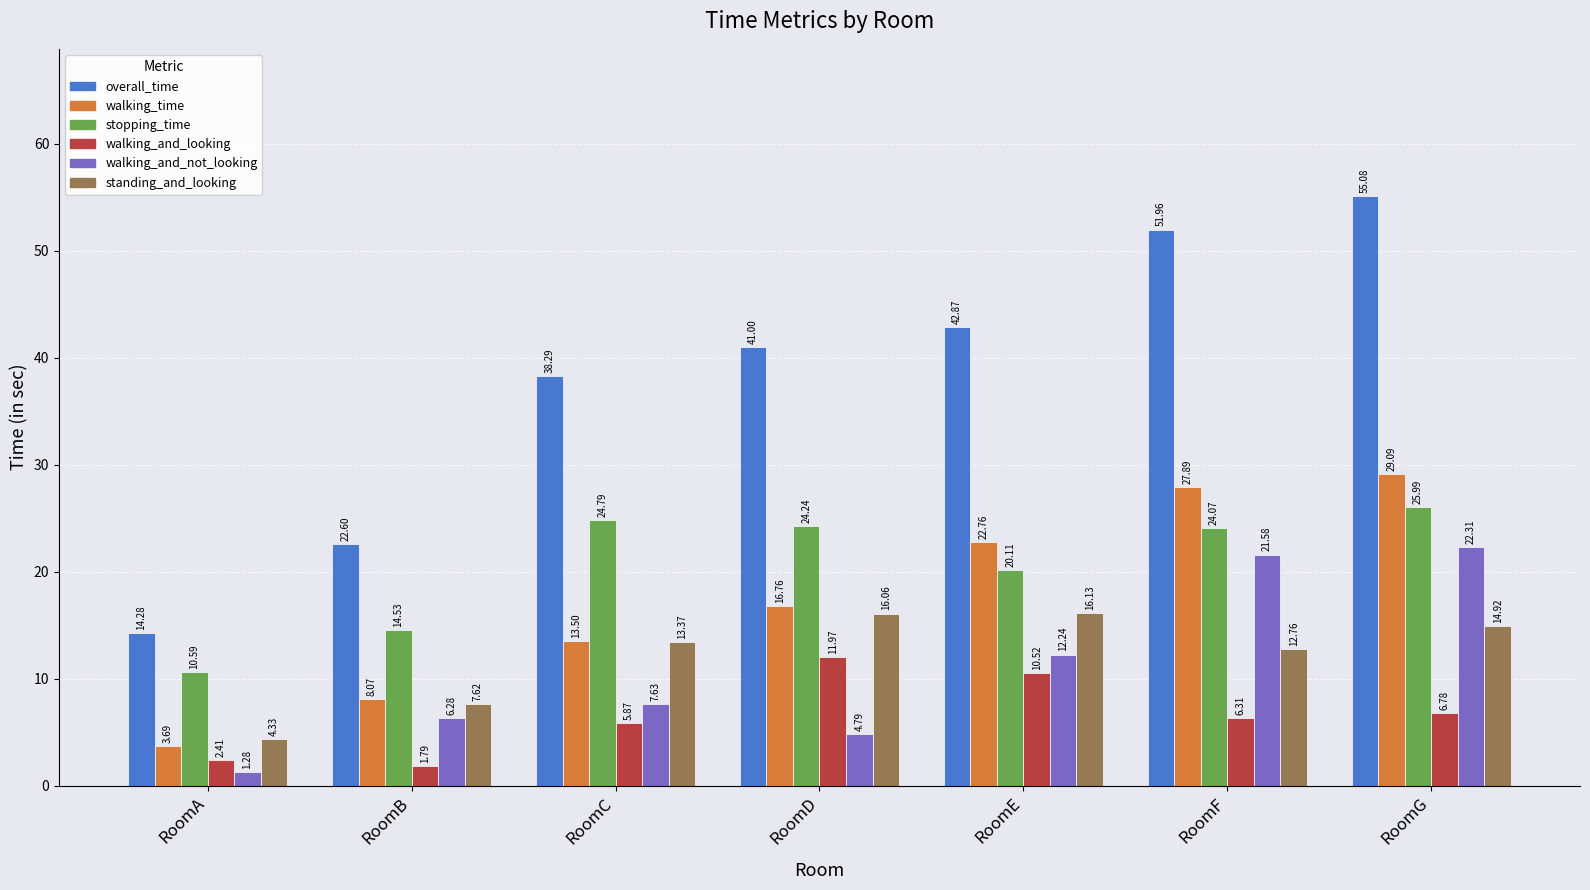

At which category is the sum across all series the highest?

RoomG